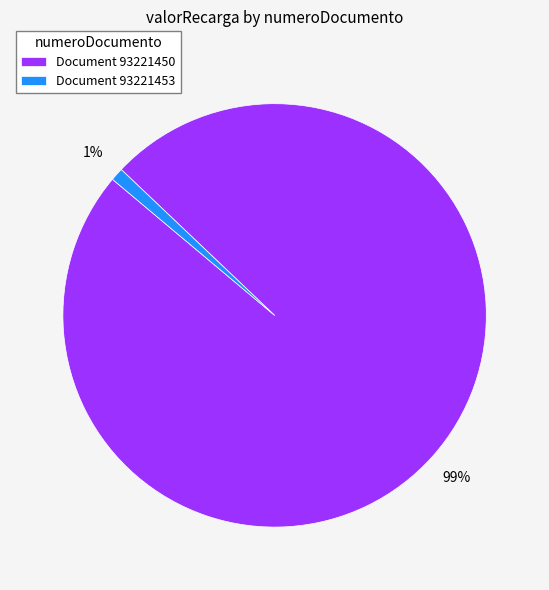

What percentage is the Document 93221453 slice, to the nearest percent?

1%